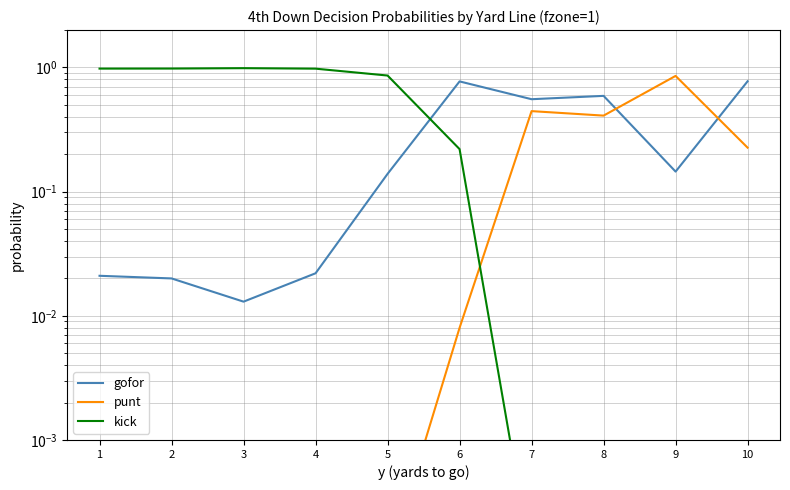

What is the average value of the punt series?

0.2